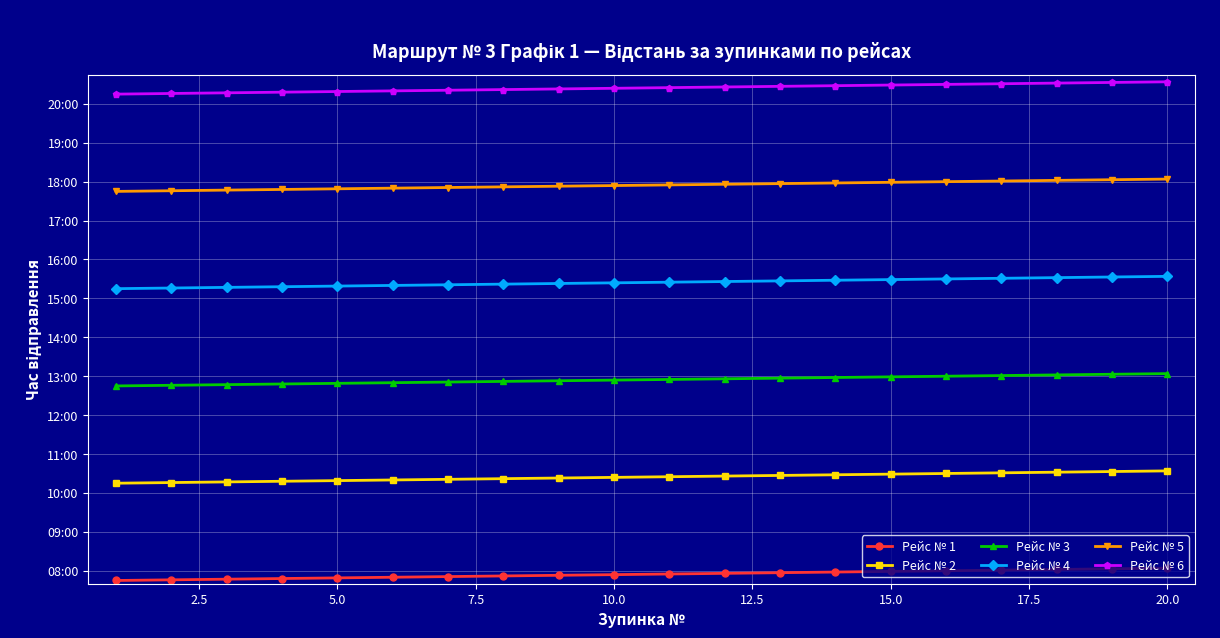

Is this an area chart (filled region under the line)?

No